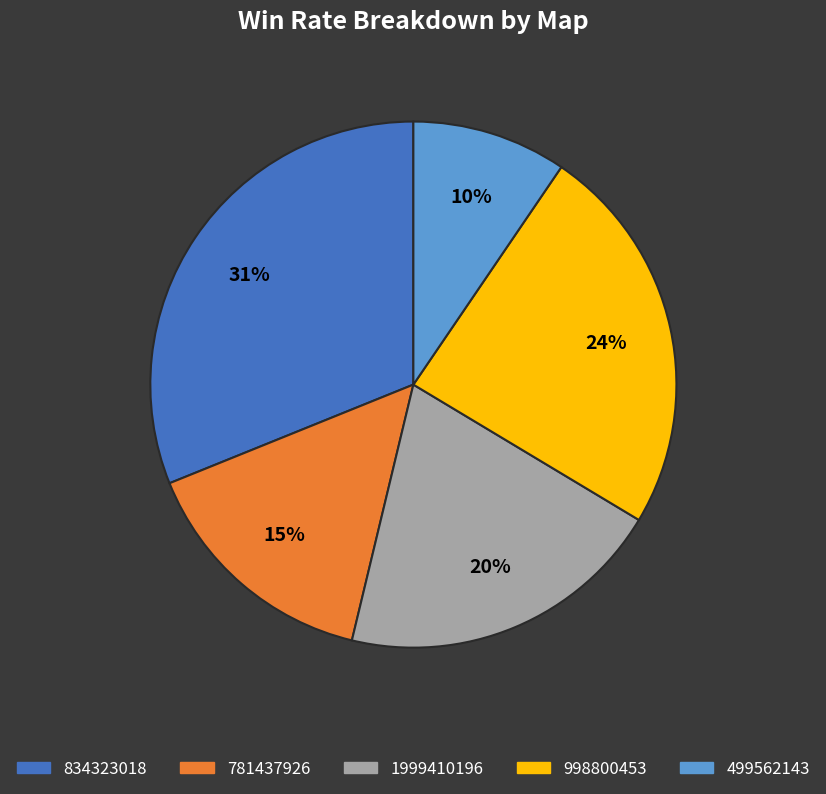

Approximately how many times larger is the value at 834323018 compared to 998800453?

1.3